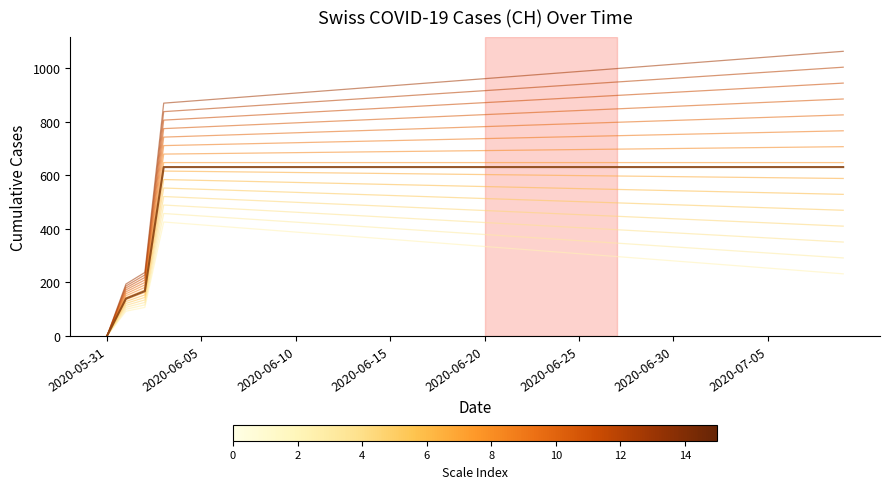

At which category is the sum across all series the highest?

2020-06-03